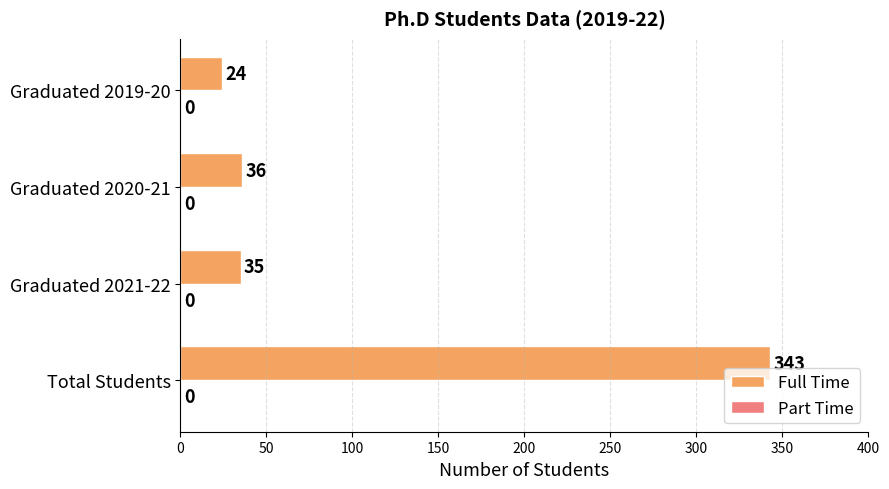

Which has a higher value, Graduated 2019-20 or Graduated 2021-22?

Graduated 2021-22